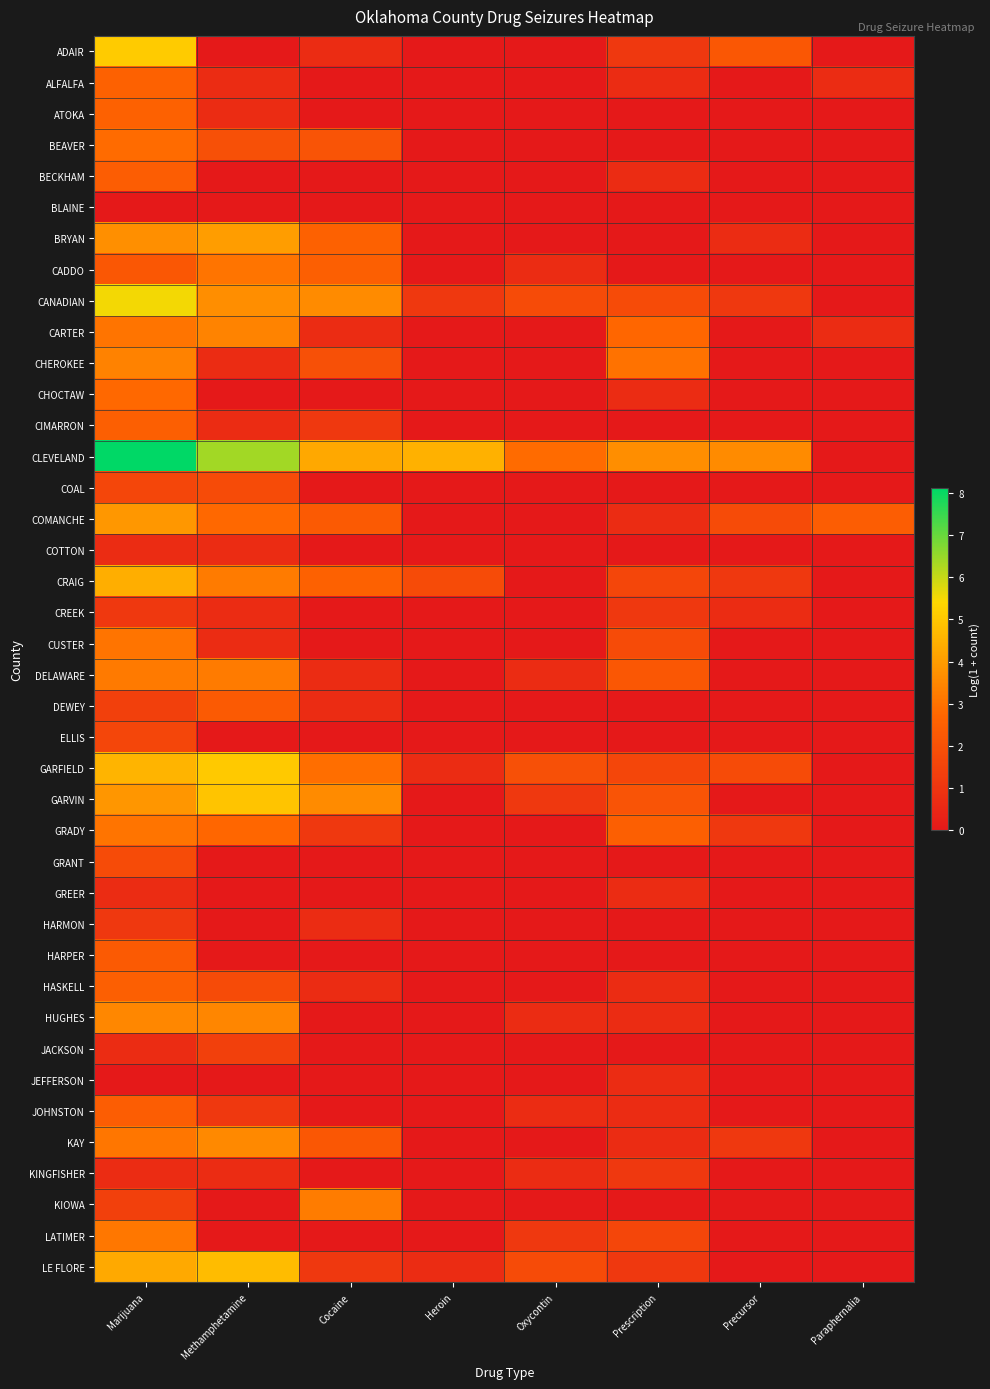

Reading right to left, extract all data points from this chart.

ADAIR: Paraphernalia=0.0	Precursor=2.2	Prescription=1.1	Oxycontin=0.0	Heroin=0.0	Cocaine=0.7	Methamphetamine=0.0	Marijuana=5.1
ALFALFA: Paraphernalia=0.7	Precursor=0.0	Prescription=0.7	Oxycontin=0.0	Heroin=0.0	Cocaine=0.0	Methamphetamine=0.7	Marijuana=2.6
ATOKA: Paraphernalia=0.0	Precursor=0.0	Prescription=0.0	Oxycontin=0.0	Heroin=0.0	Cocaine=0.0	Methamphetamine=0.7	Marijuana=2.6
BEAVER: Paraphernalia=0.0	Precursor=0.0	Prescription=0.0	Oxycontin=0.0	Heroin=0.0	Cocaine=2.1	Methamphetamine=1.9	Marijuana=2.8
BECKHAM: Paraphernalia=0.0	Precursor=0.0	Prescription=0.7	Oxycontin=0.0	Heroin=0.0	Cocaine=0.0	Methamphetamine=0.0	Marijuana=2.4
BLAINE: Paraphernalia=0.0	Precursor=0.0	Prescription=0.0	Oxycontin=0.0	Heroin=0.0	Cocaine=0.0	Methamphetamine=0.0	Marijuana=0.0
BRYAN: Paraphernalia=0.0	Precursor=0.7	Prescription=0.0	Oxycontin=0.0	Heroin=0.0	Cocaine=2.6	Methamphetamine=4.0	Marijuana=3.7
CADDO: Paraphernalia=0.0	Precursor=0.0	Prescription=0.0	Oxycontin=0.7	Heroin=0.0	Cocaine=2.5	Methamphetamine=3.0	Marijuana=2.2
CANADIAN: Paraphernalia=0.0	Precursor=1.1	Prescription=1.8	Oxycontin=1.8	Heroin=1.1	Cocaine=3.6	Methamphetamine=3.7	Marijuana=5.5
CARTER: Paraphernalia=0.7	Precursor=0.0	Prescription=2.7	Oxycontin=0.0	Heroin=0.0	Cocaine=0.7	Methamphetamine=3.4	Marijuana=3.0
CHEROKEE: Paraphernalia=0.0	Precursor=0.0	Prescription=3.0	Oxycontin=0.0	Heroin=0.0	Cocaine=1.9	Methamphetamine=0.7	Marijuana=3.4
CHOCTAW: Paraphernalia=0.0	Precursor=0.0	Prescription=0.7	Oxycontin=0.0	Heroin=0.0	Cocaine=0.0	Methamphetamine=0.0	Marijuana=2.8
CIMARRON: Paraphernalia=0.0	Precursor=0.0	Prescription=0.0	Oxycontin=0.0	Heroin=0.0	Cocaine=1.1	Methamphetamine=0.7	Marijuana=2.5
CLEVELAND: Paraphernalia=0.0	Precursor=3.6	Prescription=3.7	Oxycontin=2.8	Heroin=4.5	Cocaine=4.3	Methamphetamine=6.4	Marijuana=8.1
COAL: Paraphernalia=0.0	Precursor=0.0	Prescription=0.0	Oxycontin=0.0	Heroin=0.0	Cocaine=0.0	Methamphetamine=1.8	Marijuana=1.6
COMANCHE: Paraphernalia=2.4	Precursor=1.8	Prescription=0.7	Oxycontin=0.0	Heroin=0.0	Cocaine=2.3	Methamphetamine=2.8	Marijuana=3.9
COTTON: Paraphernalia=0.0	Precursor=0.0	Prescription=0.0	Oxycontin=0.0	Heroin=0.0	Cocaine=0.0	Methamphetamine=0.7	Marijuana=0.7
CRAIG: Paraphernalia=0.0	Precursor=1.1	Prescription=1.6	Oxycontin=0.0	Heroin=1.8	Cocaine=2.6	Methamphetamine=3.2	Marijuana=4.4
CREEK: Paraphernalia=0.0	Precursor=0.7	Prescription=1.1	Oxycontin=0.0	Heroin=0.0	Cocaine=0.0	Methamphetamine=0.7	Marijuana=1.1
CUSTER: Paraphernalia=0.0	Precursor=0.0	Prescription=1.8	Oxycontin=0.0	Heroin=0.0	Cocaine=0.0	Methamphetamine=0.7	Marijuana=3.0
DELAWARE: Paraphernalia=0.0	Precursor=0.0	Prescription=2.2	Oxycontin=0.7	Heroin=0.0	Cocaine=0.7	Methamphetamine=3.2	Marijuana=3.2
DEWEY: Paraphernalia=0.0	Precursor=0.0	Prescription=0.0	Oxycontin=0.0	Heroin=0.0	Cocaine=0.7	Methamphetamine=2.3	Marijuana=1.4
ELLIS: Paraphernalia=0.0	Precursor=0.0	Prescription=0.0	Oxycontin=0.0	Heroin=0.0	Cocaine=0.0	Methamphetamine=0.0	Marijuana=1.6
GARFIELD: Paraphernalia=0.0	Precursor=1.8	Prescription=1.6	Oxycontin=1.9	Heroin=0.7	Cocaine=2.9	Methamphetamine=5.0	Marijuana=4.5
GARVIN: Paraphernalia=0.0	Precursor=0.0	Prescription=2.1	Oxycontin=1.1	Heroin=0.0	Cocaine=3.6	Methamphetamine=4.9	Marijuana=3.9
GRADY: Paraphernalia=0.0	Precursor=1.1	Prescription=2.5	Oxycontin=0.0	Heroin=0.0	Cocaine=1.1	Methamphetamine=2.7	Marijuana=3.0
GRANT: Paraphernalia=0.0	Precursor=0.0	Prescription=0.0	Oxycontin=0.0	Heroin=0.0	Cocaine=0.0	Methamphetamine=0.0	Marijuana=1.8
GREER: Paraphernalia=0.0	Precursor=0.0	Prescription=0.7	Oxycontin=0.0	Heroin=0.0	Cocaine=0.0	Methamphetamine=0.0	Marijuana=0.7
HARMON: Paraphernalia=0.0	Precursor=0.0	Prescription=0.0	Oxycontin=0.0	Heroin=0.0	Cocaine=0.7	Methamphetamine=0.0	Marijuana=1.1
HARPER: Paraphernalia=0.0	Precursor=0.0	Prescription=0.0	Oxycontin=0.0	Heroin=0.0	Cocaine=0.0	Methamphetamine=0.0	Marijuana=2.3
HASKELL: Paraphernalia=0.0	Precursor=0.0	Prescription=0.7	Oxycontin=0.0	Heroin=0.0	Cocaine=0.7	Methamphetamine=1.8	Marijuana=2.5
HUGHES: Paraphernalia=0.0	Precursor=0.0	Prescription=0.7	Oxycontin=0.7	Heroin=0.0	Cocaine=0.0	Methamphetamine=3.5	Marijuana=3.5
JACKSON: Paraphernalia=0.0	Precursor=0.0	Prescription=0.0	Oxycontin=0.0	Heroin=0.0	Cocaine=0.0	Methamphetamine=1.4	Marijuana=0.7
JEFFERSON: Paraphernalia=0.0	Precursor=0.0	Prescription=0.7	Oxycontin=0.0	Heroin=0.0	Cocaine=0.0	Methamphetamine=0.0	Marijuana=0.0
JOHNSTON: Paraphernalia=0.0	Precursor=0.0	Prescription=0.7	Oxycontin=0.7	Heroin=0.0	Cocaine=0.0	Methamphetamine=1.1	Marijuana=2.4
KAY: Paraphernalia=0.0	Precursor=1.1	Prescription=0.7	Oxycontin=0.0	Heroin=0.0	Cocaine=2.2	Methamphetamine=3.5	Marijuana=3.1
KINGFISHER: Paraphernalia=0.0	Precursor=0.0	Prescription=1.1	Oxycontin=0.7	Heroin=0.0	Cocaine=0.0	Methamphetamine=0.7	Marijuana=0.7
KIOWA: Paraphernalia=0.0	Precursor=0.0	Prescription=0.0	Oxycontin=0.0	Heroin=0.0	Cocaine=3.3	Methamphetamine=0.0	Marijuana=1.4
LATIMER: Paraphernalia=0.0	Precursor=0.0	Prescription=1.6	Oxycontin=1.1	Heroin=0.0	Cocaine=0.0	Methamphetamine=0.0	Marijuana=3.1
LE FLORE: Paraphernalia=0.0	Precursor=0.0	Prescription=1.1	Oxycontin=1.8	Heroin=0.7	Cocaine=1.1	Methamphetamine=4.7	Marijuana=4.3